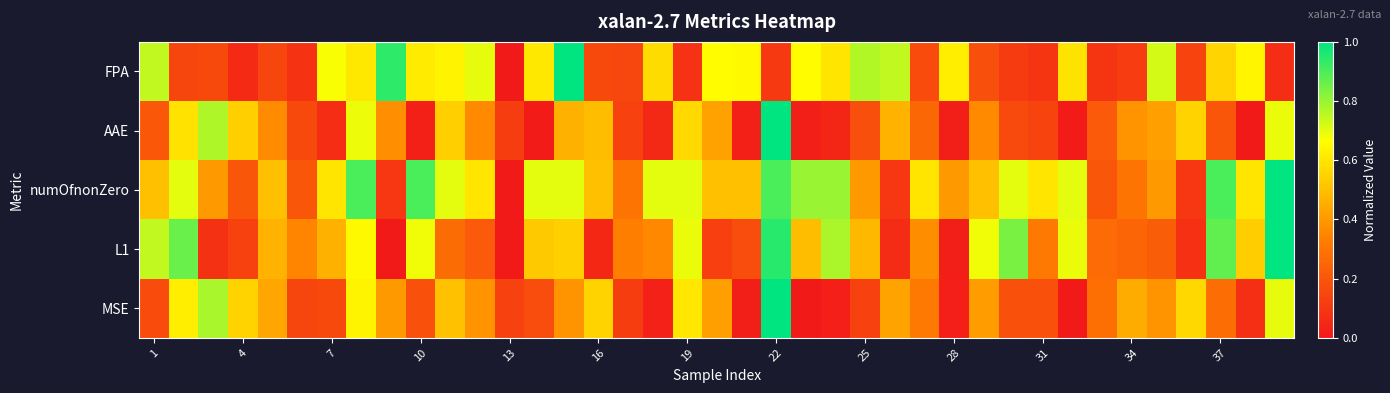

How many categories are shown in the chart?

39